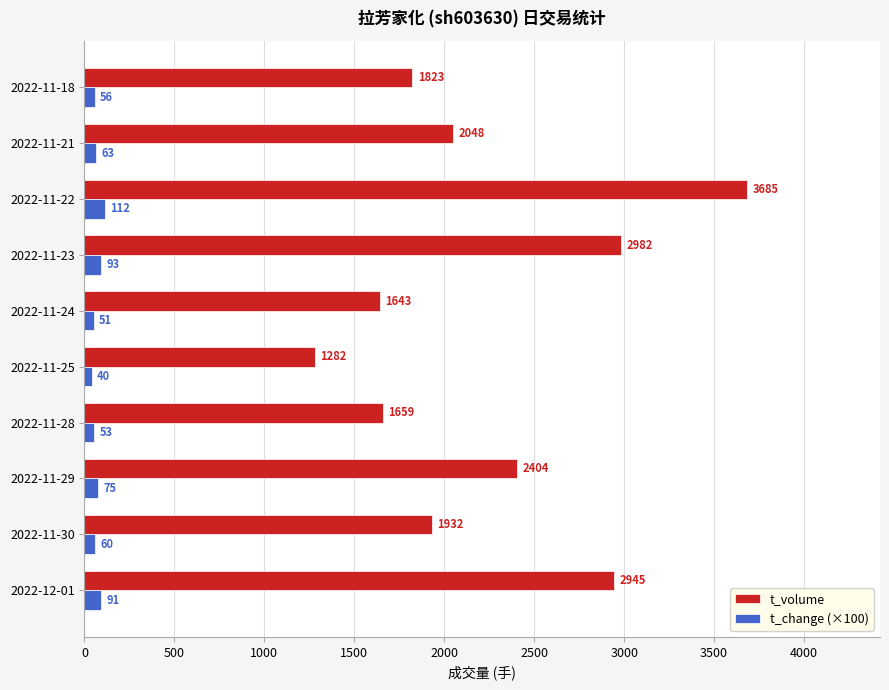

Which series has the largest total across all categories?

t_volume